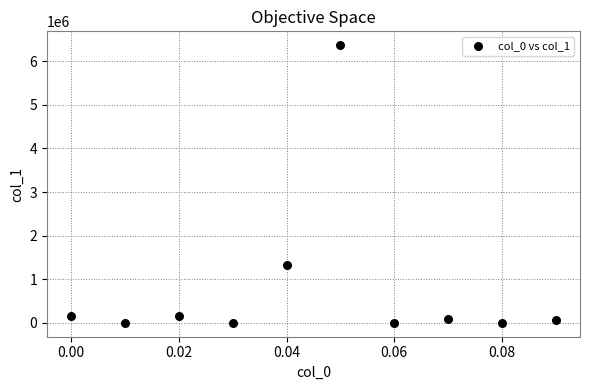

What Y value in the scatter plot is closest to 3184855?

1336443.8